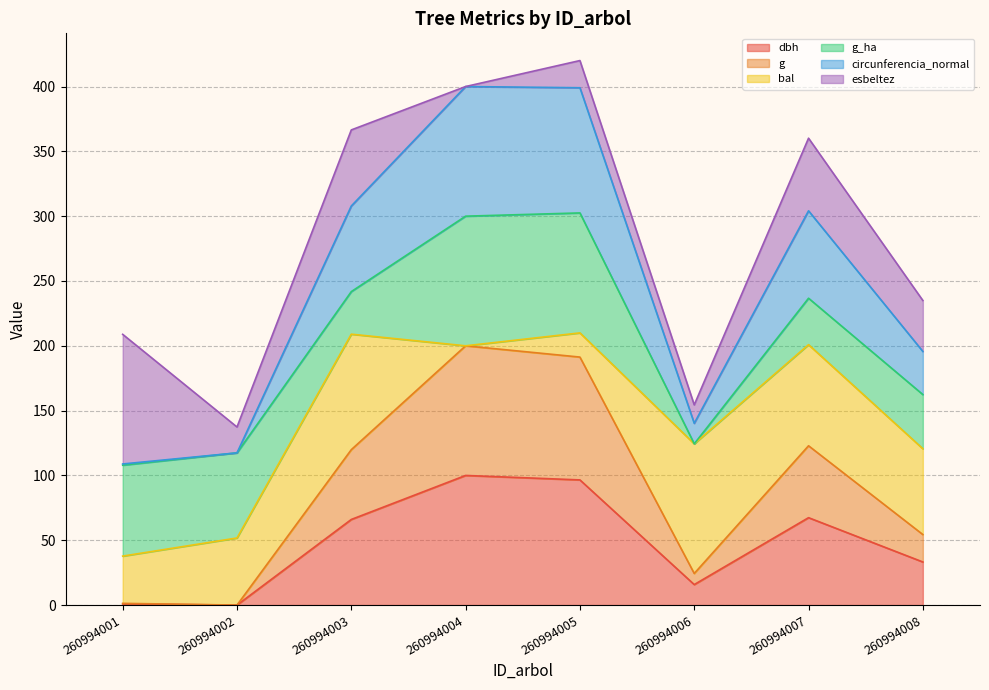

How many values in the circunferencia_normal series are below 304?

4